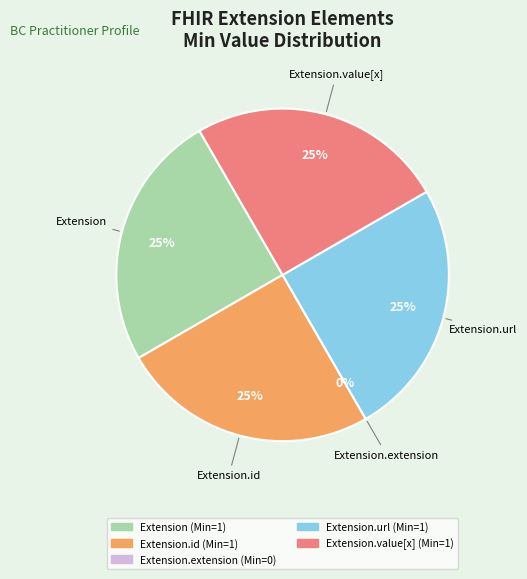

To the nearest percent, what percentage of the pie is Extension.id?

25%